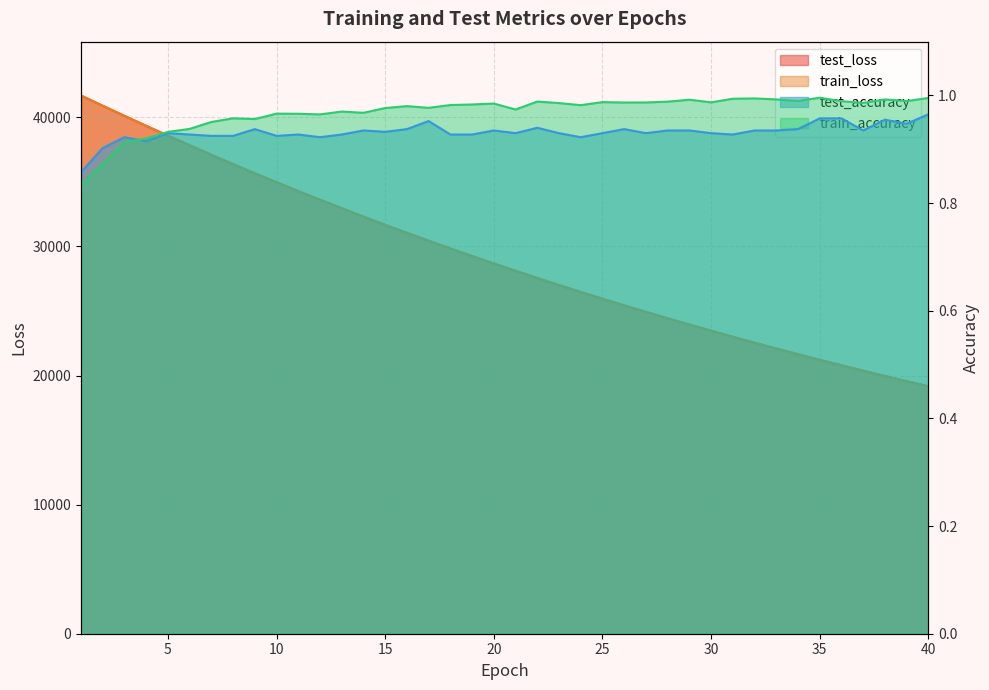

True or false: train_loss and test_loss intersect in this chart.

True